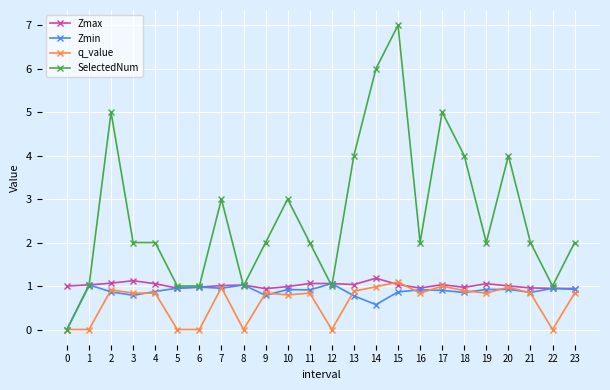

What is the average value of the Zmin series?

0.9